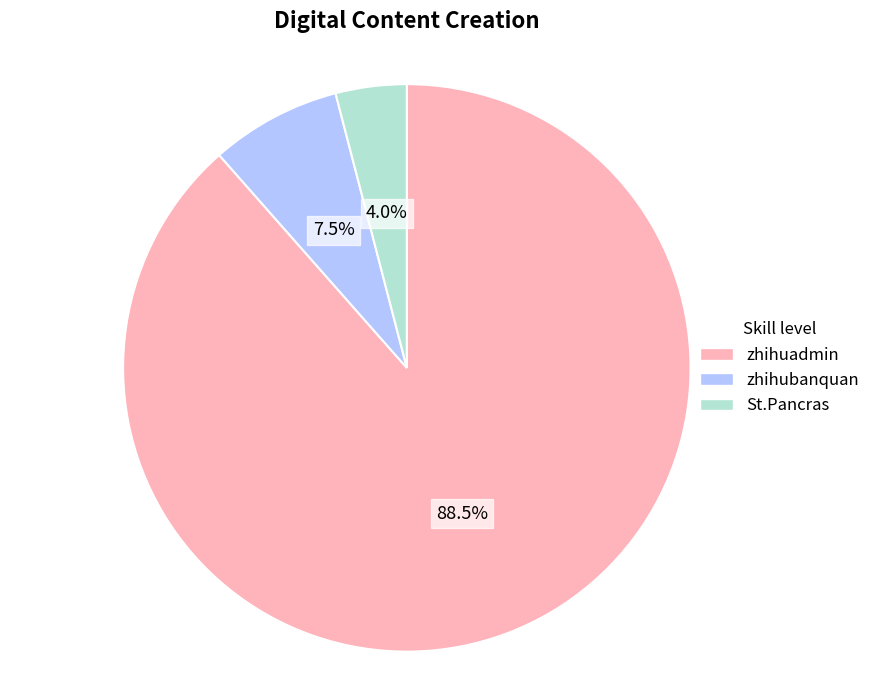

Does zhihuadmin account for over 50% of the chart?

Yes